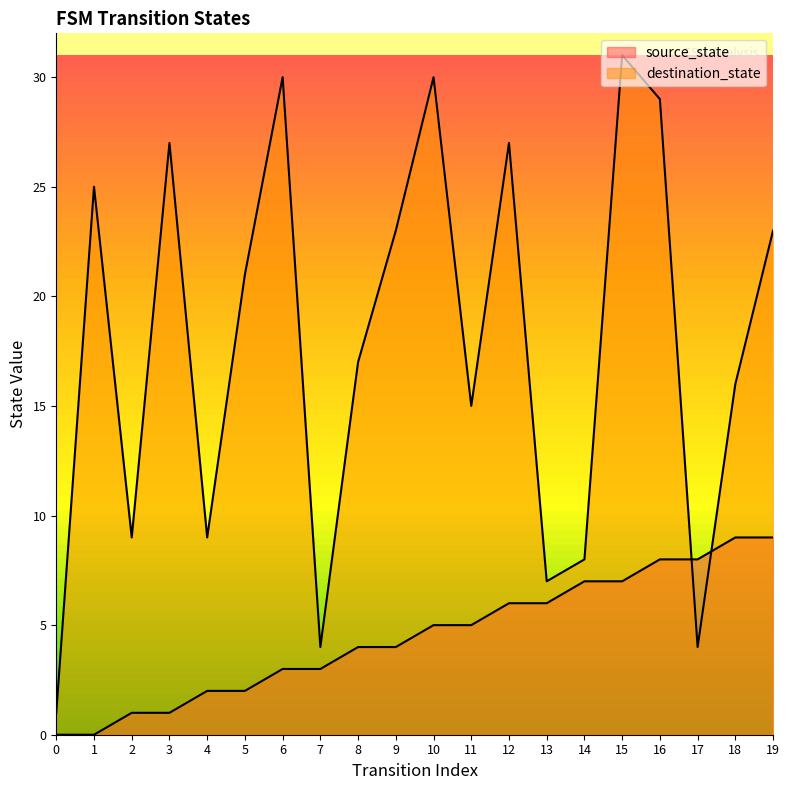

What is the difference between the source_state values at 12 and 7?

3